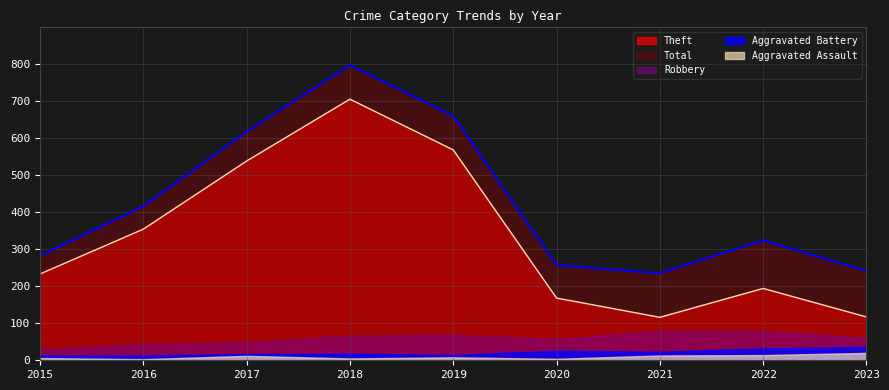

Which category has the lowest value in the Robbery series?

2015